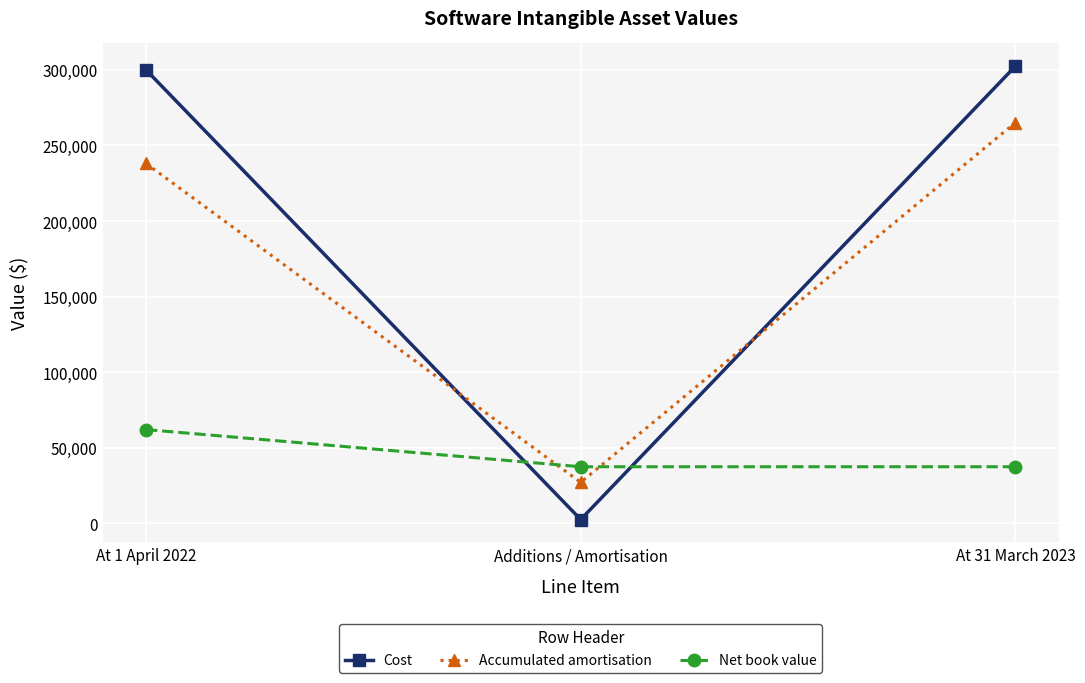

Does the chart display data point markers on the line(s)?

Yes